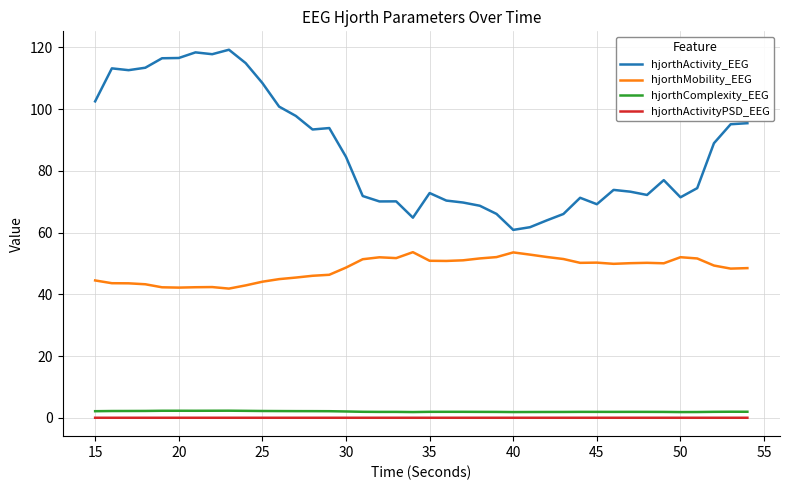

Which series has the largest range (max minus min)?

hjorthActivity_EEG